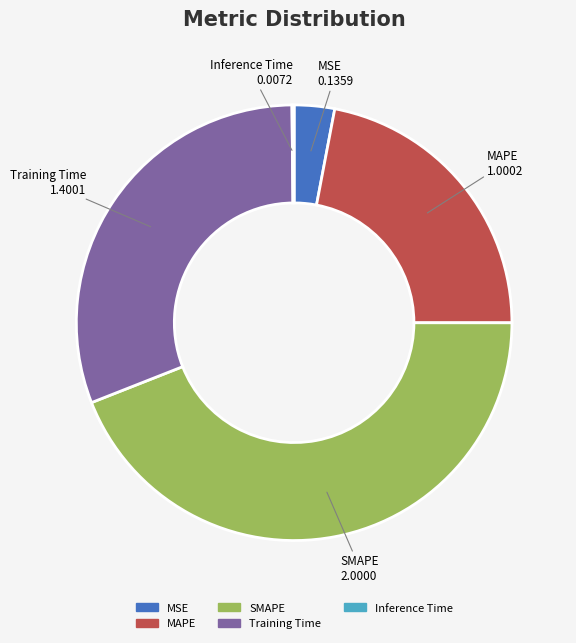

Is Training Time the majority of the pie?

No